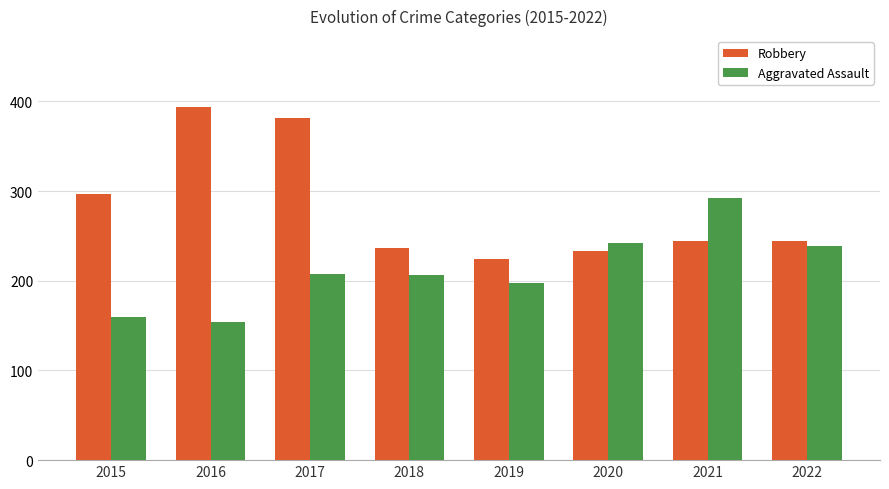

Rank the series at 2016 from highest to lowest value.

Robbery, Aggravated Assault